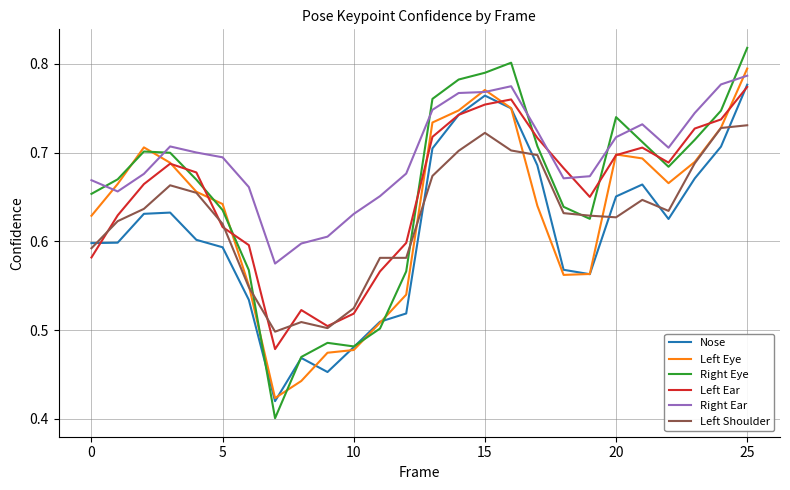

Which series has the largest range (max minus min)?

Right Eye